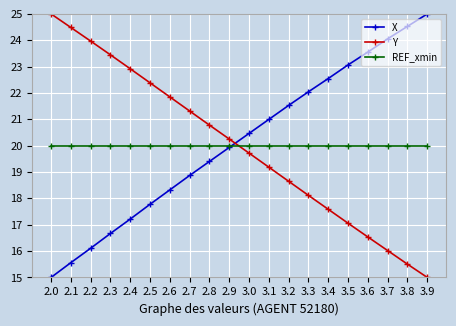

What is the average value of the REF_xmin series?

20.0